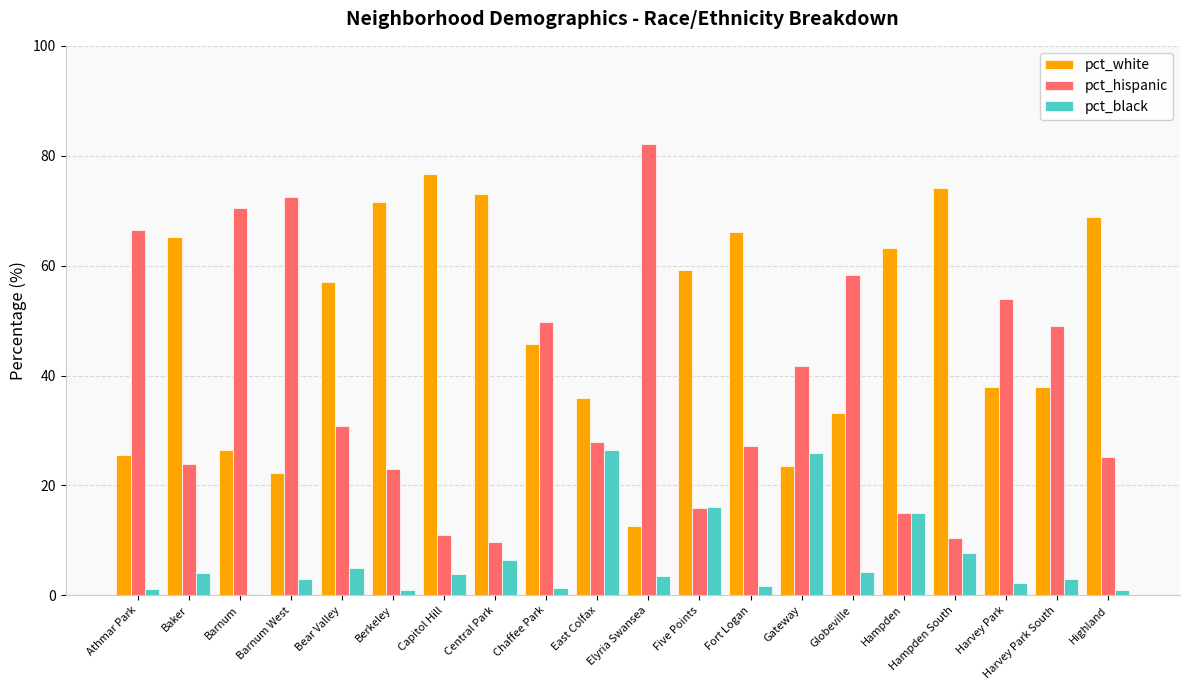

What is the sum of the pct_hispanic values at Globeville and Harvey Park South?

107.2